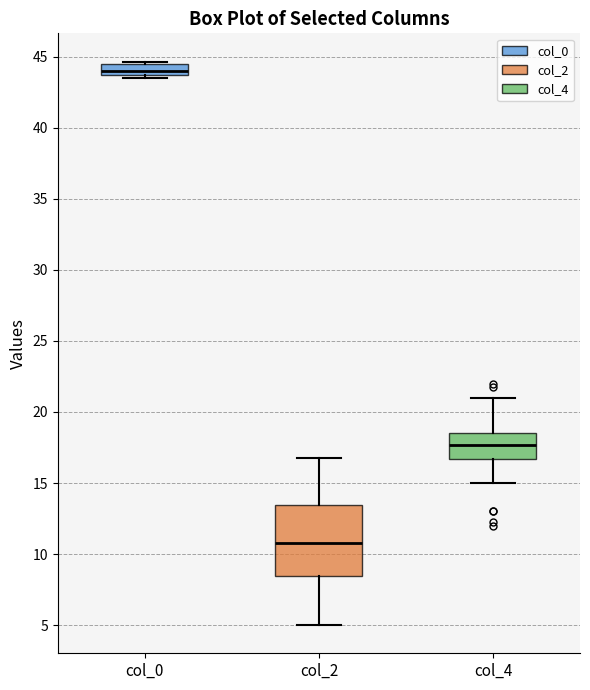

Which box has the lowest median line?

col_2